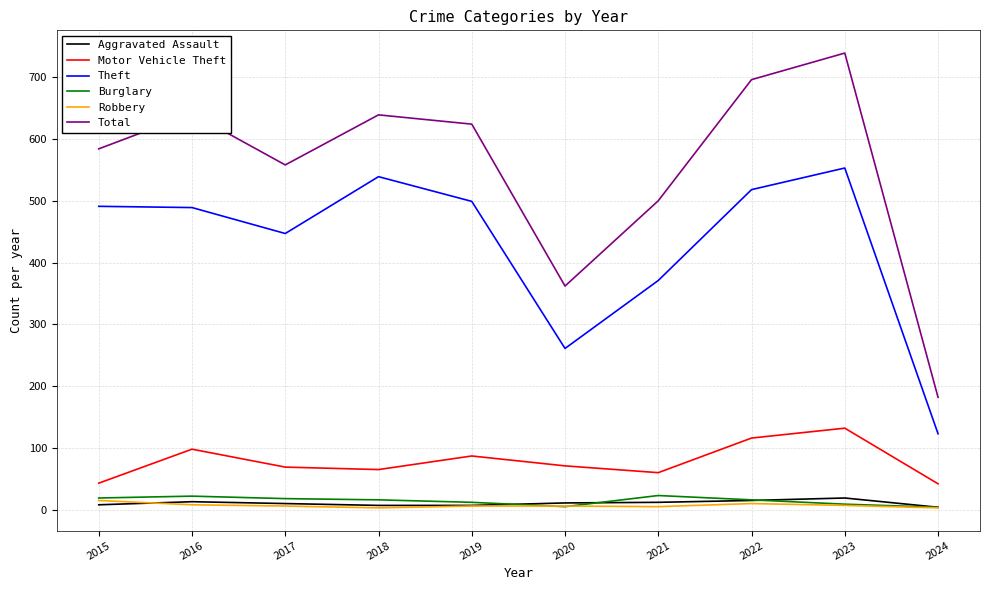

True or false: Total has a value of 309 at 2023.

False